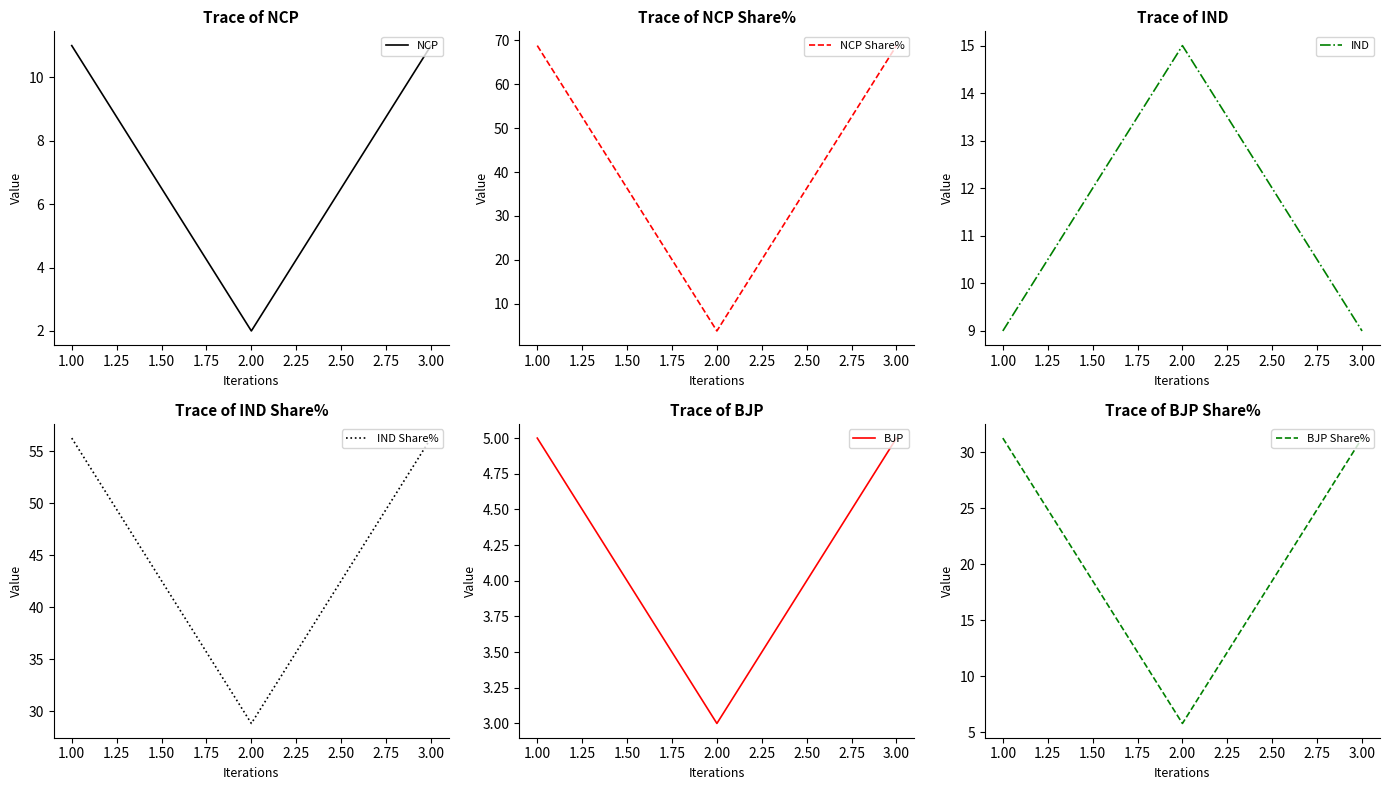

Which category has the lowest value in the BJP series?

2.00